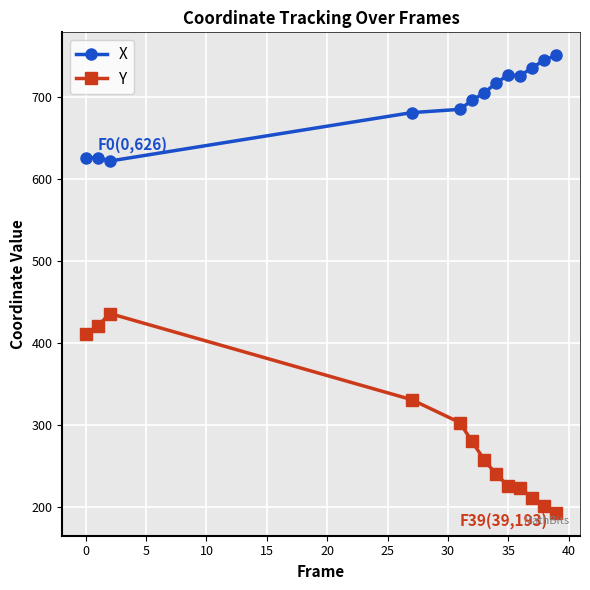

How many data points does each series have?

13